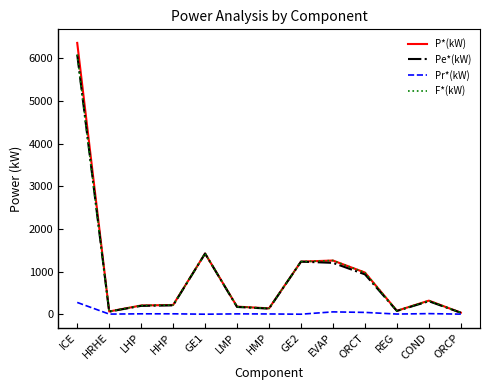

How many lines are shown in the chart?

4